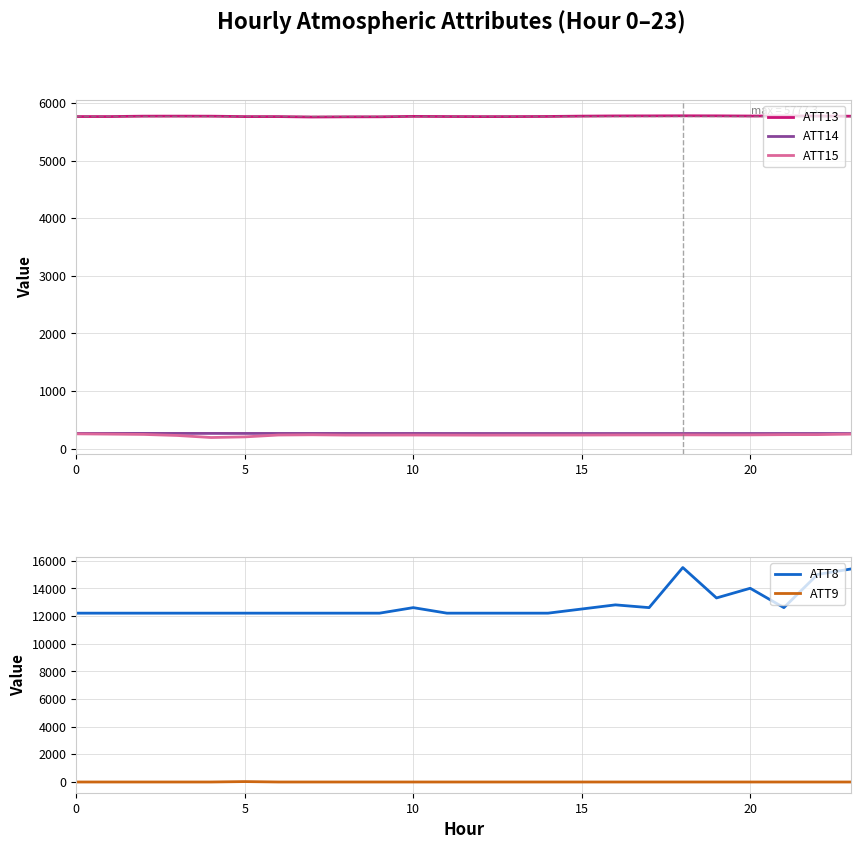

True or false: ATT9 and ATT8 cross at least once.

False